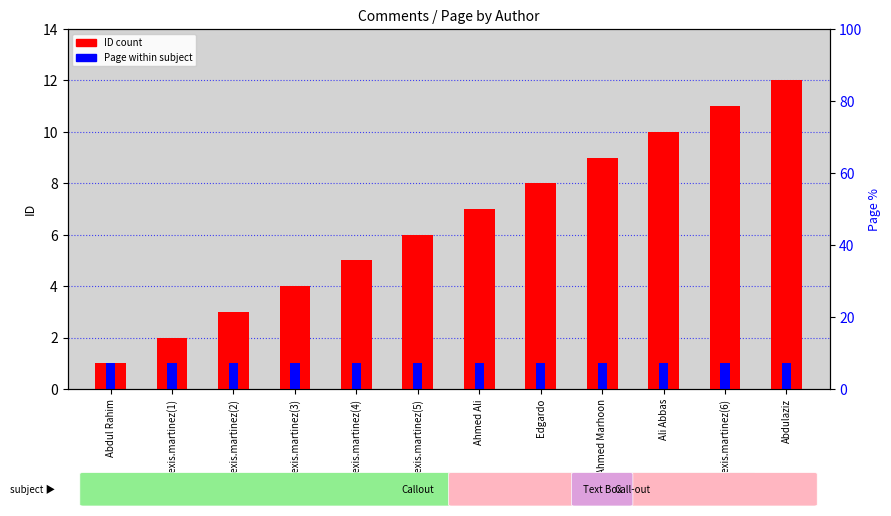

What is the greatest value displayed?

12